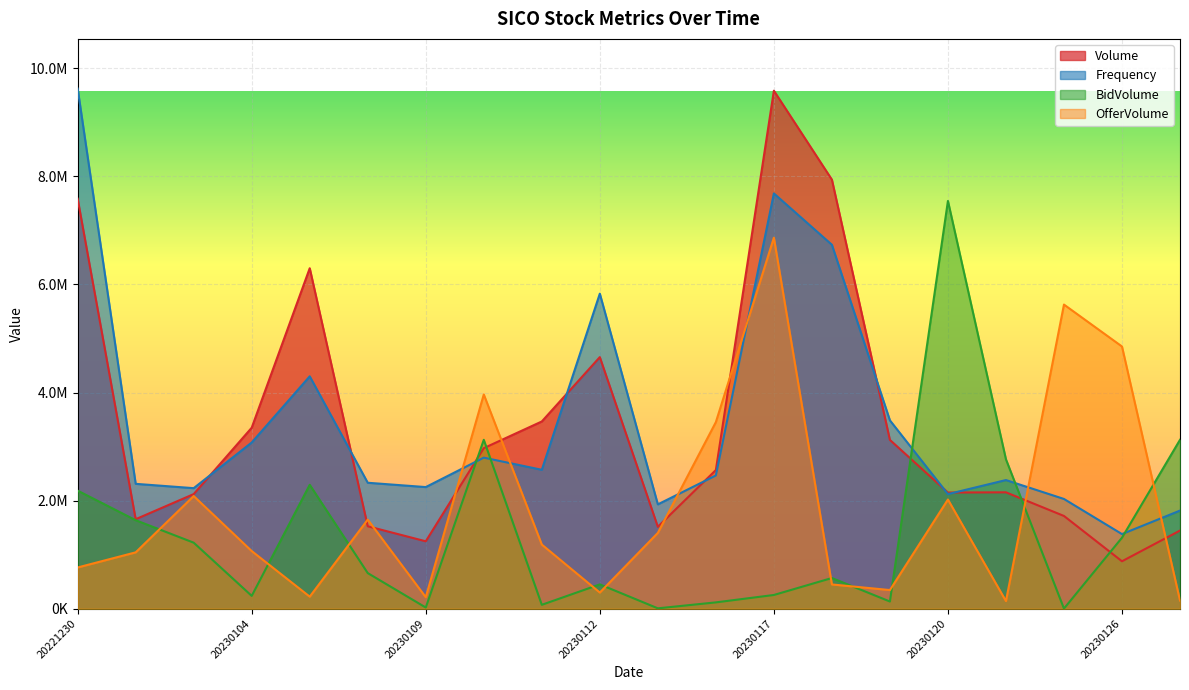

How many categories are shown in the chart?

20